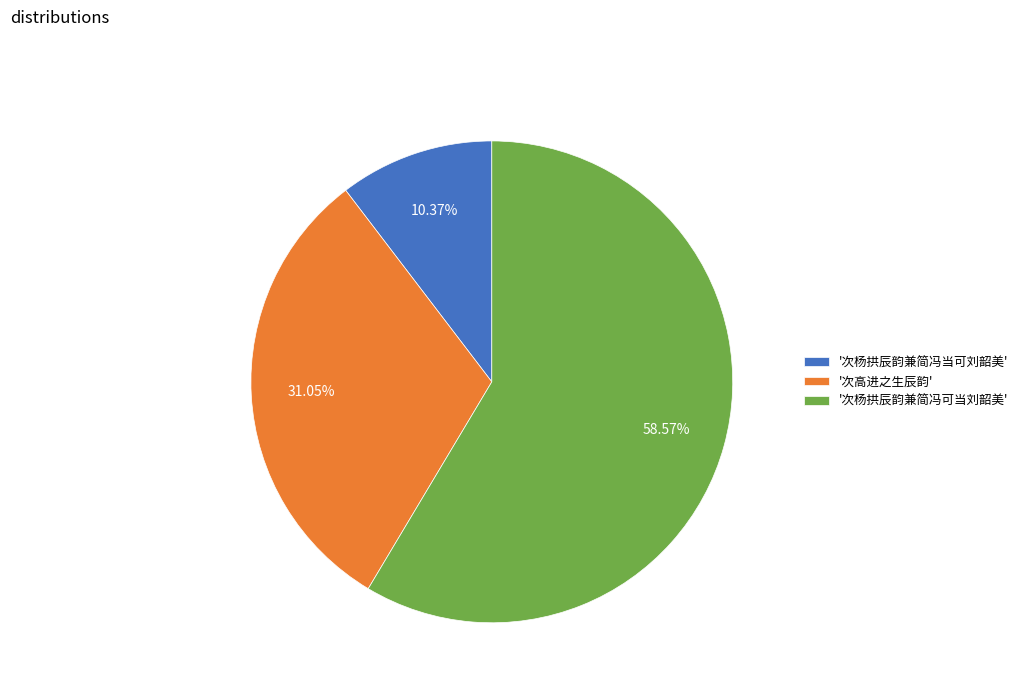

Count the number of slices in the pie.

3